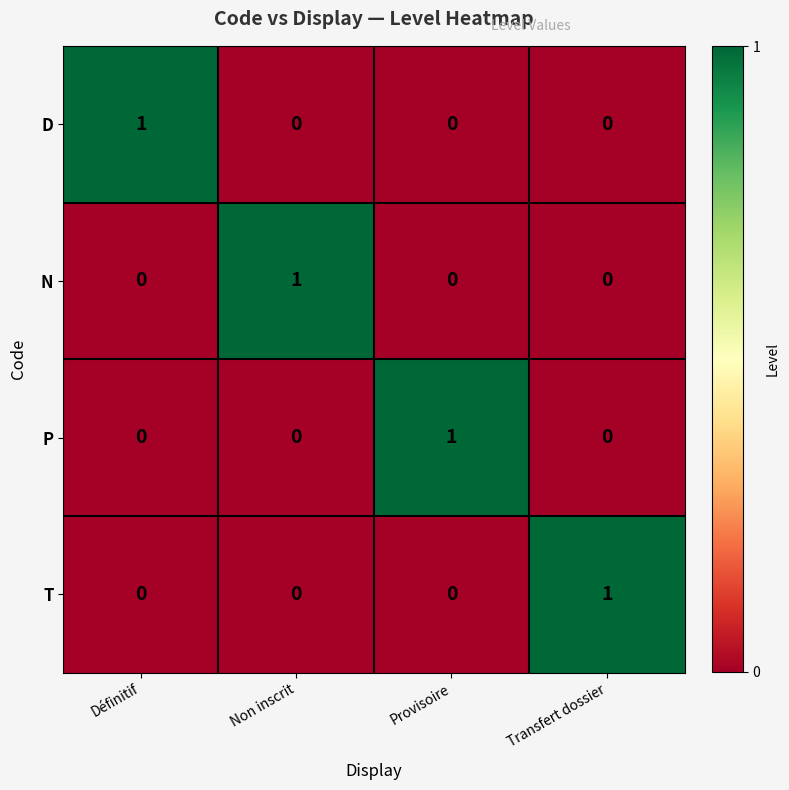

Count the N values in the range 0 to 1.

4